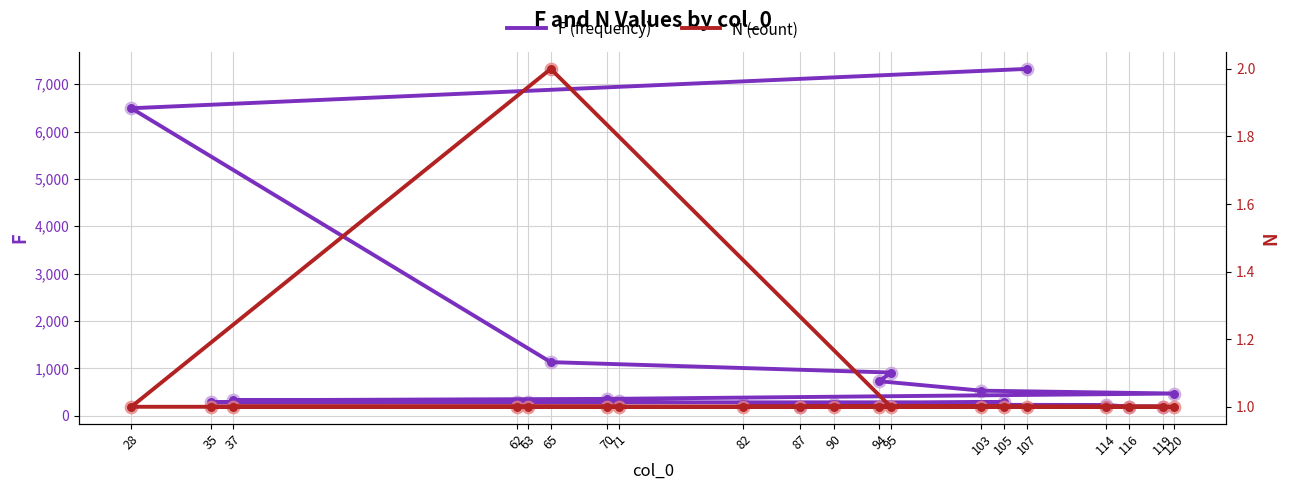

Which series contains the lowest Y value?

N (count)